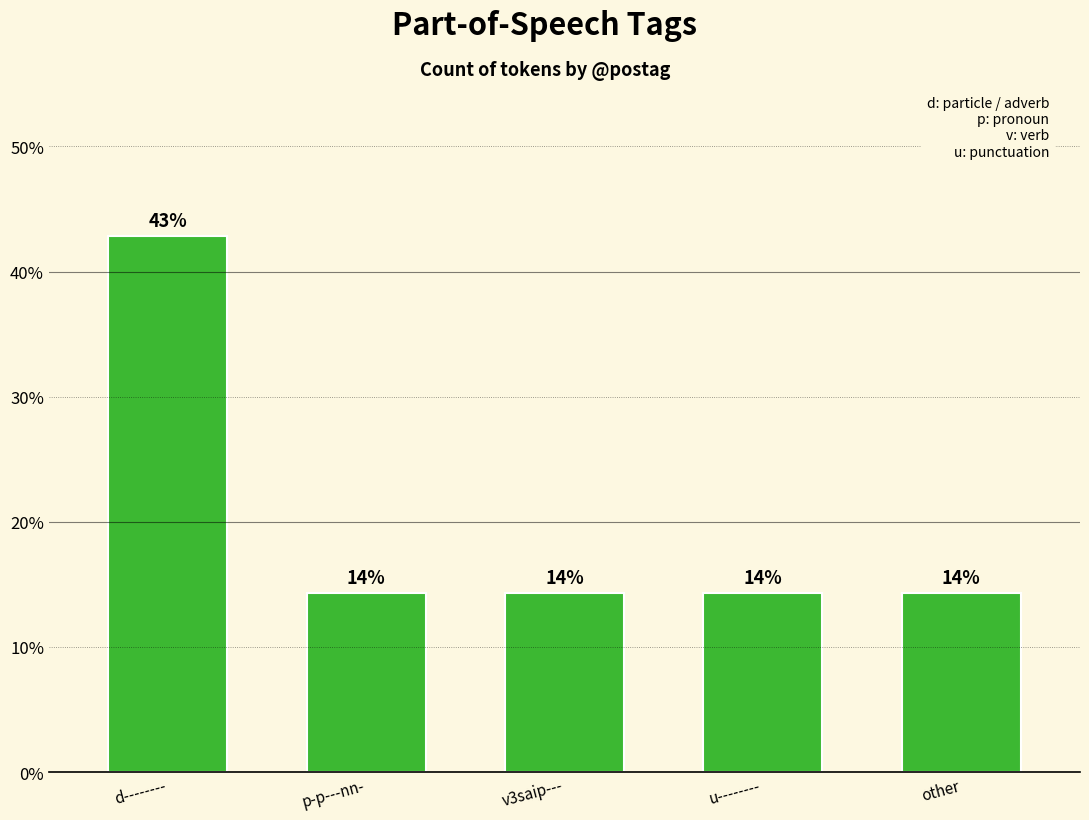

How many bars are there in total?

5